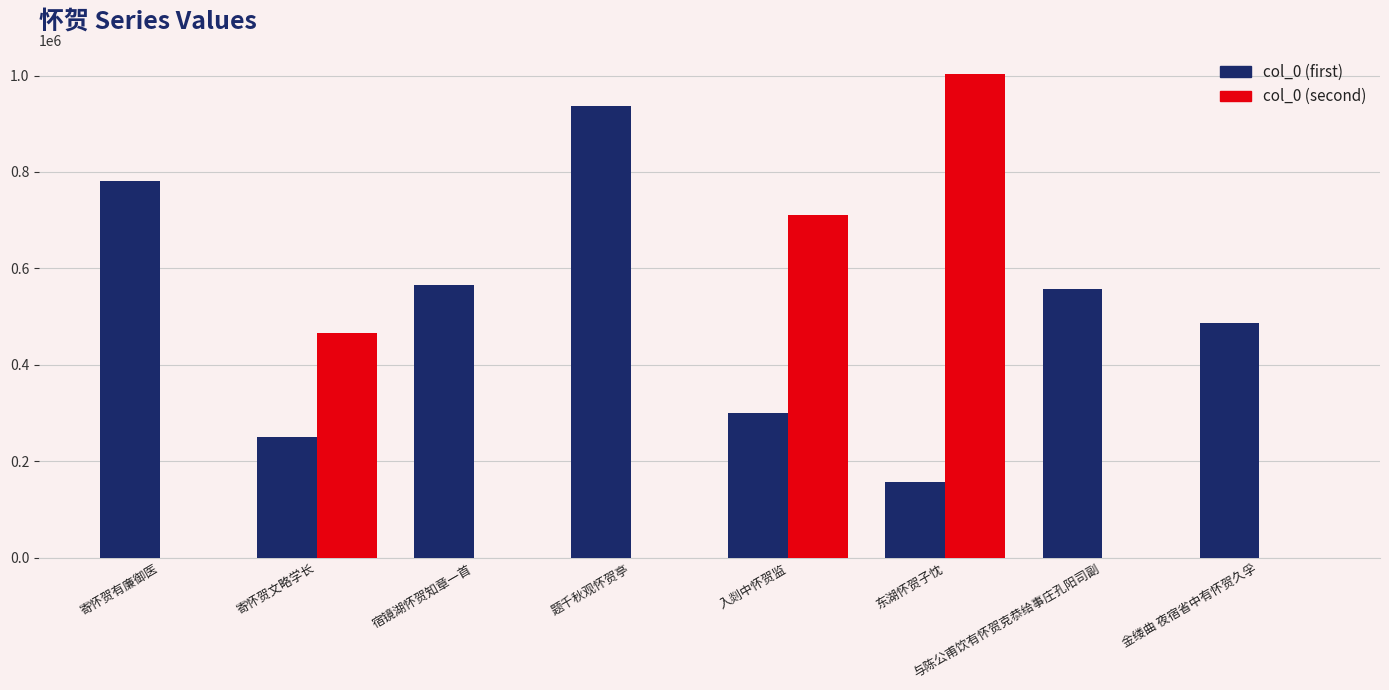

Is it true that col_0 (second) equals -450916 at 宿镜湖怀贺知章一首?

False